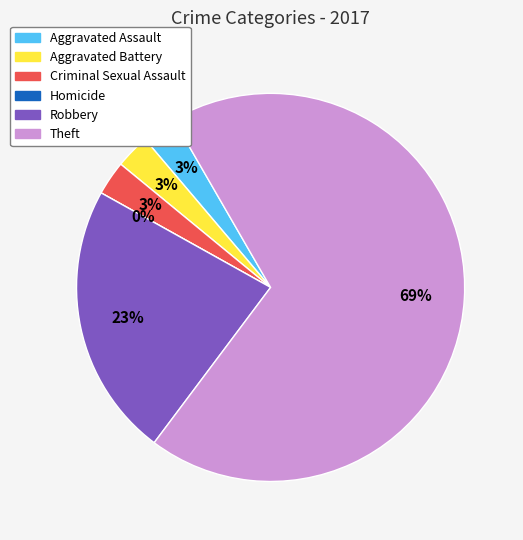

To the nearest percent, what is the difference between the largest and smallest slice percentages?

69%